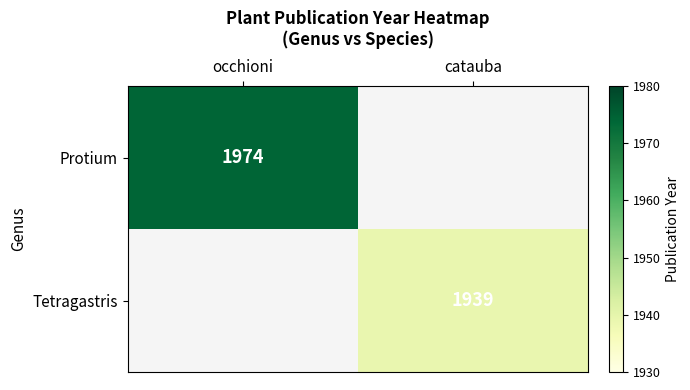

Count the number of data series in this chart.

2